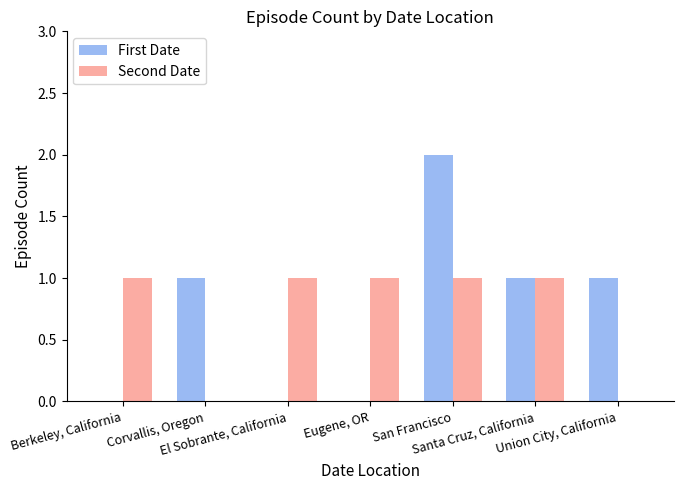

What is the sum of all First Date values?

5